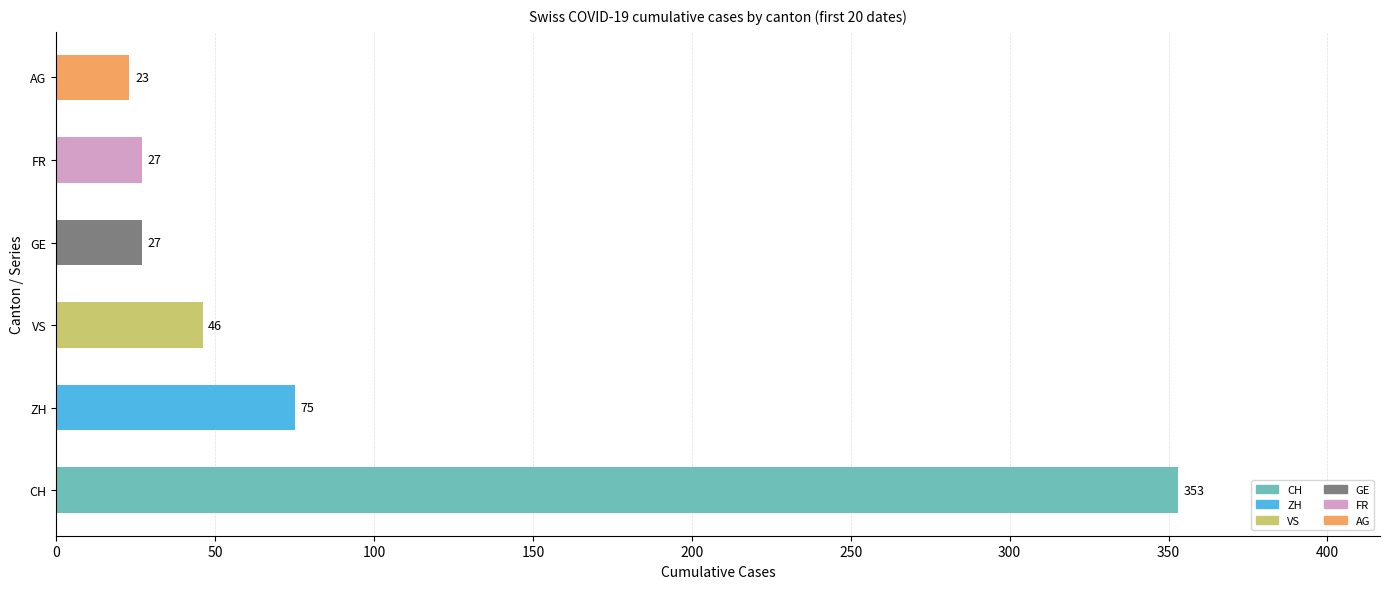

Which label corresponds to the smallest value in the chart?

AG